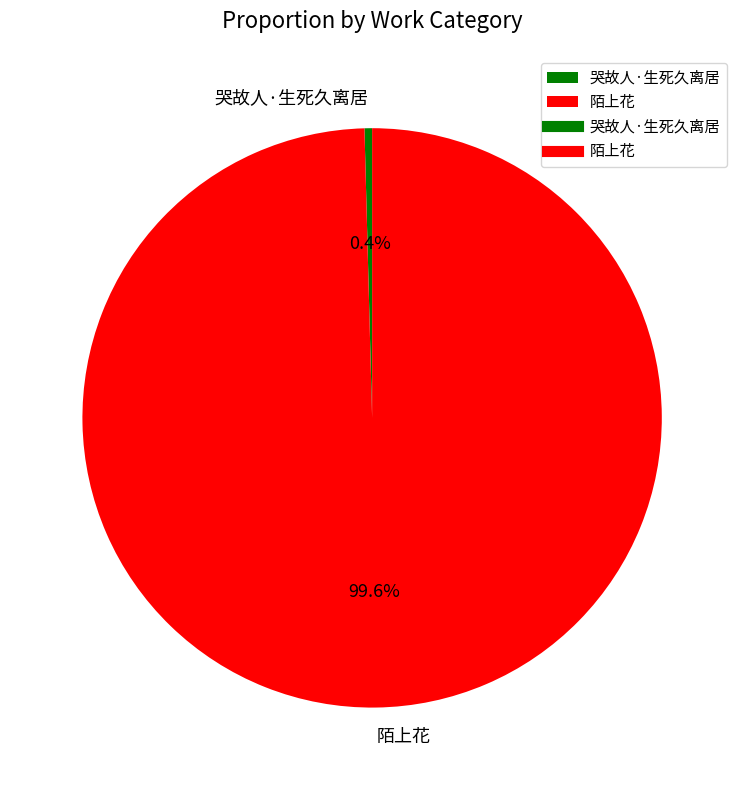

What is the smallest slice in the pie chart?

哭故人·生死久离居